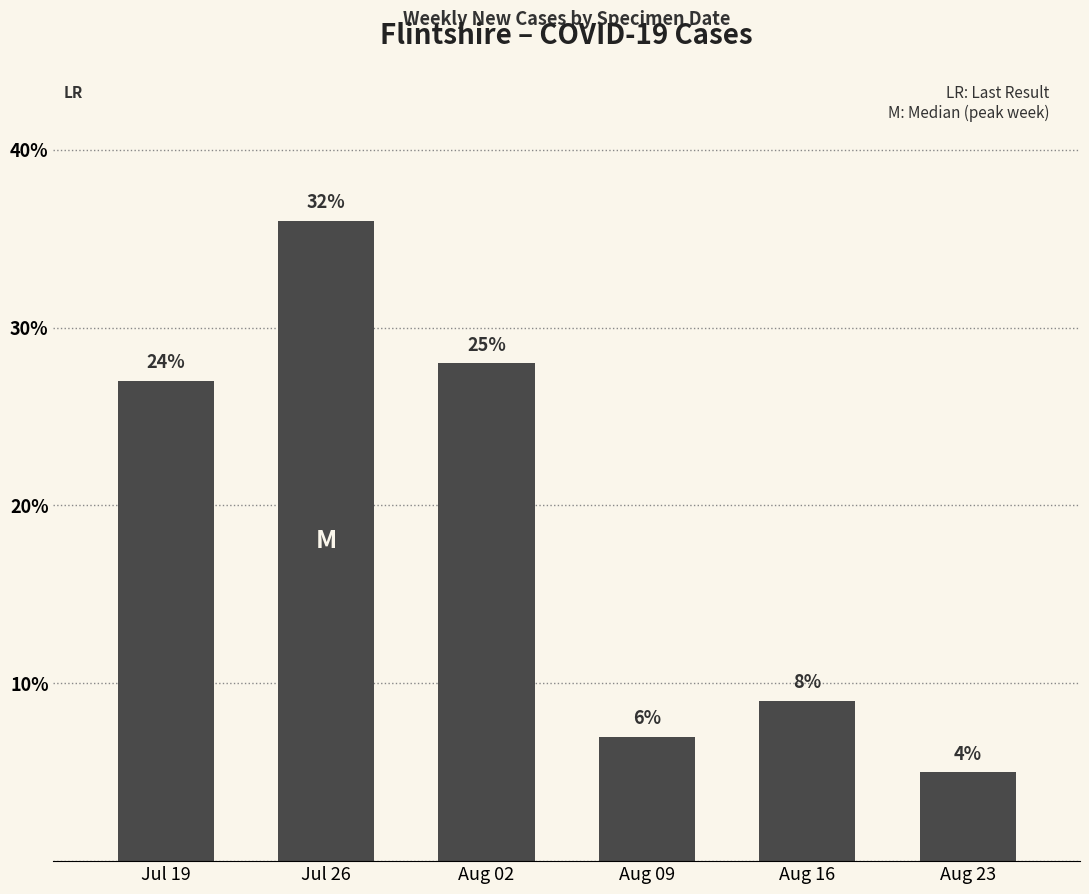

What is the difference between the second highest and minimum values?

23